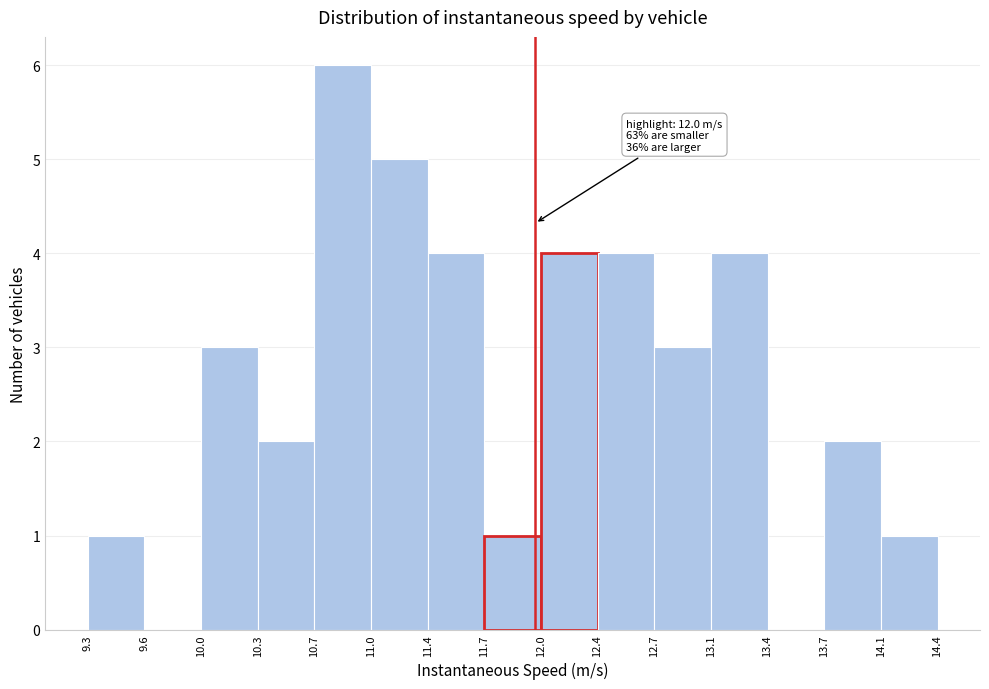

Which range on the x-axis has the tallest bar?

10.7 to 11.0